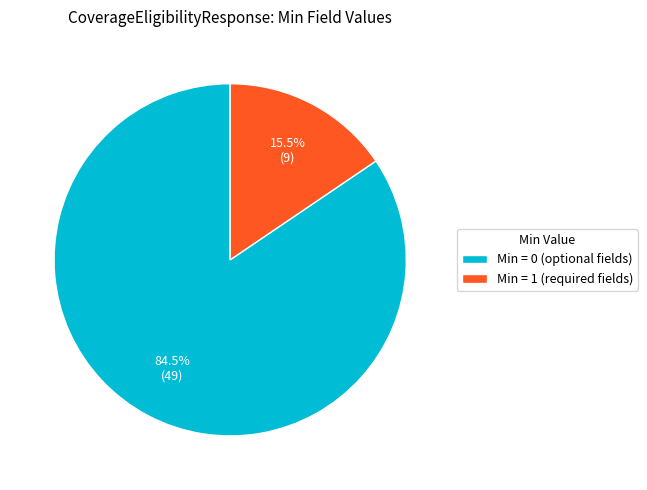

Count the number of slices in the pie.

2